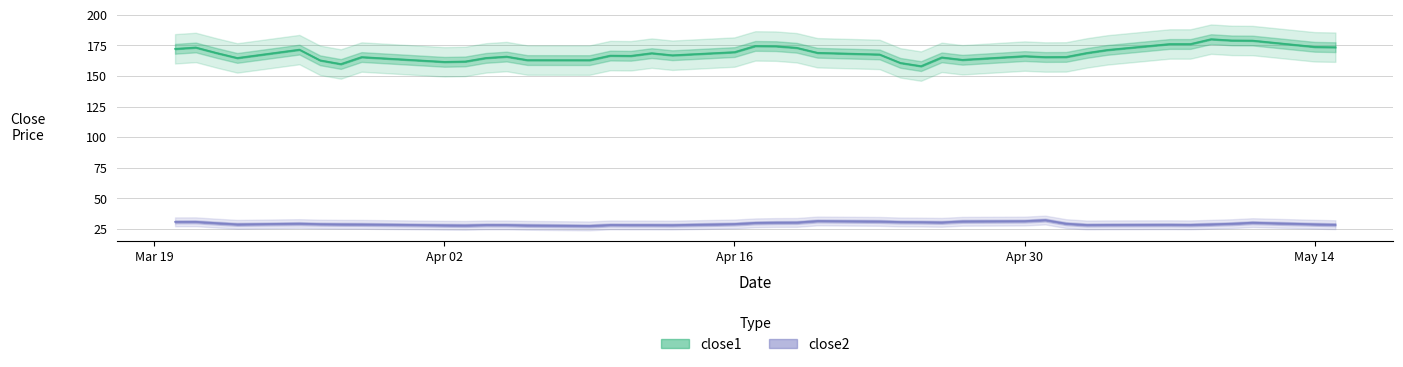

Which series changed the most between close1 and 18?

close1